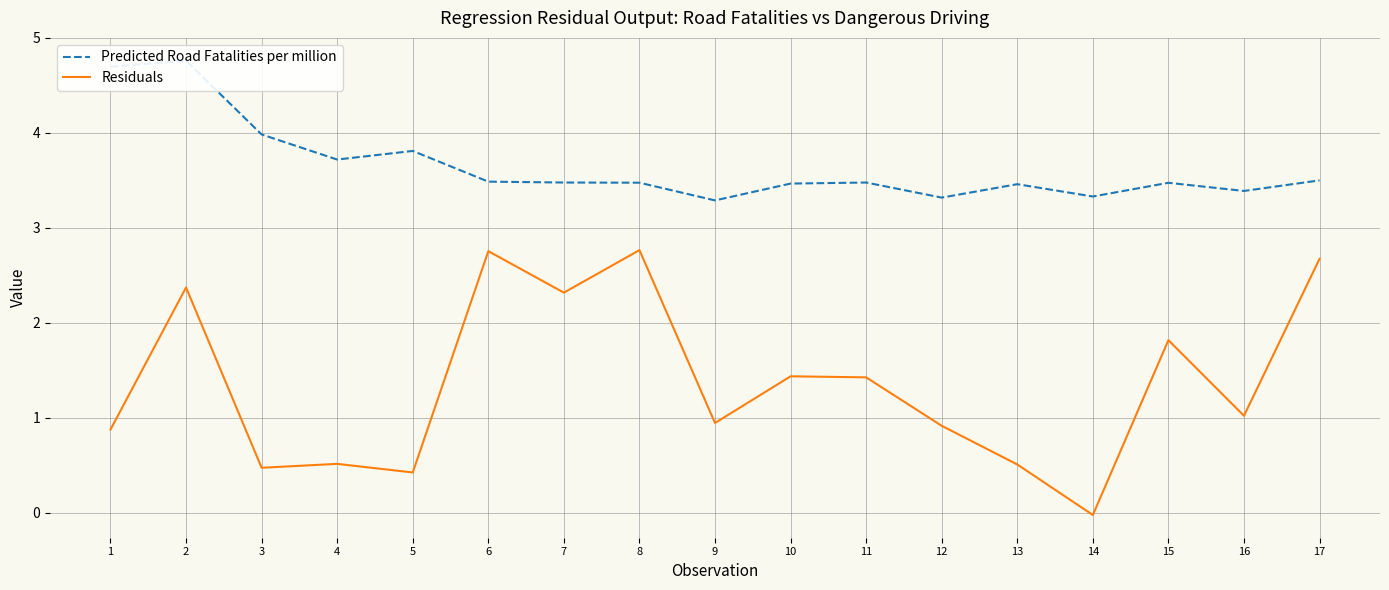

At which label does Residuals first exceed 1?

2